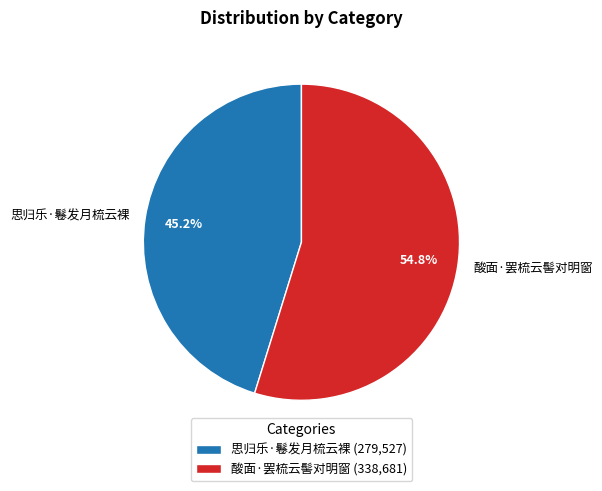

Rank the categories by value from lowest to highest.

思归乐·鬈发月梳云裸, 酸面·罢梳云髻对明窗